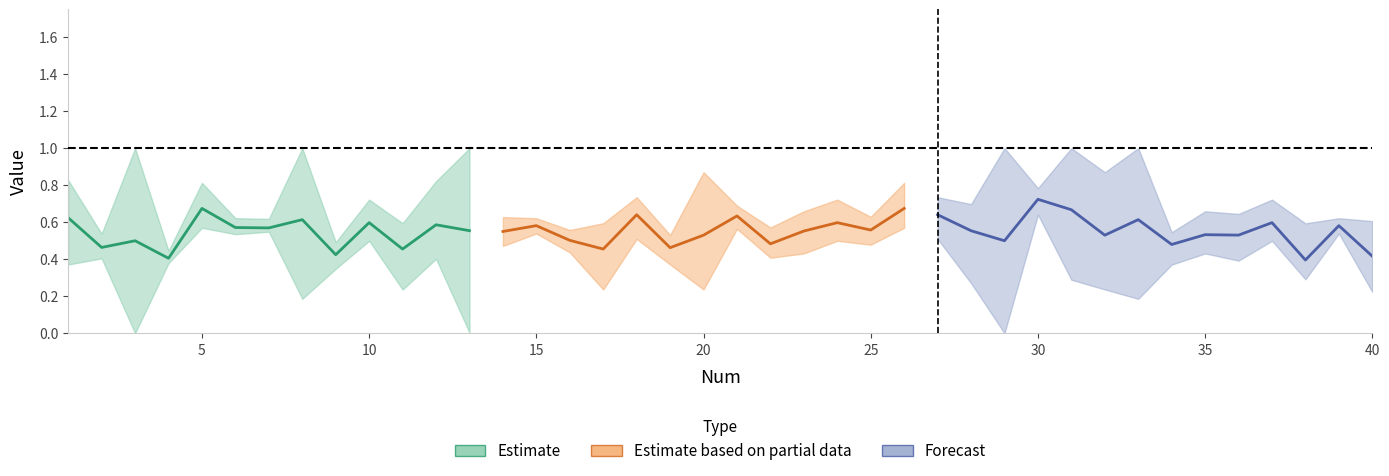

Between 11 and 3, which is larger?

3